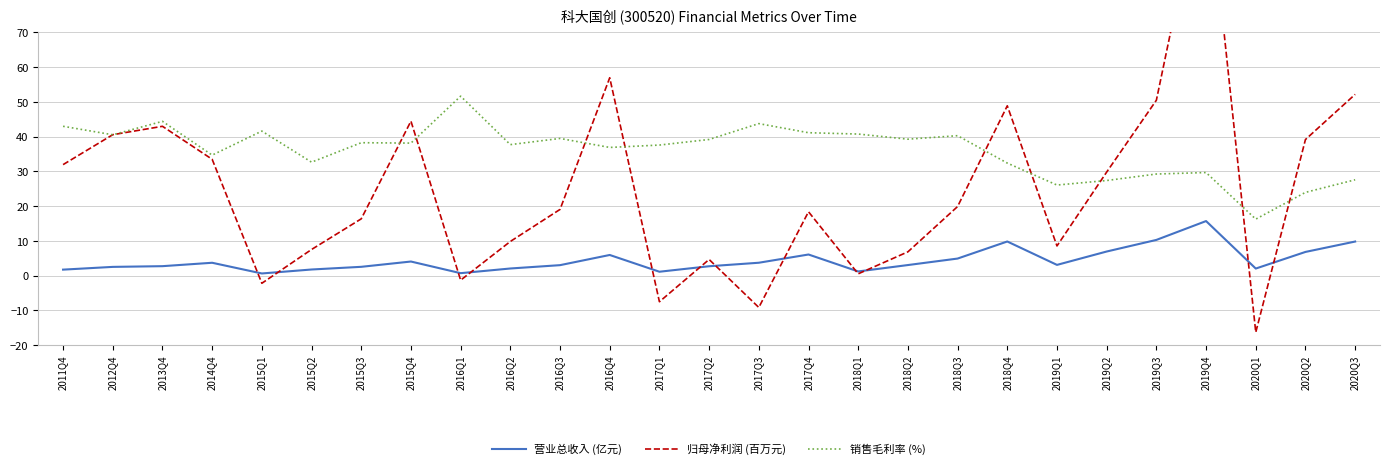

How many lines are shown in the chart?

3